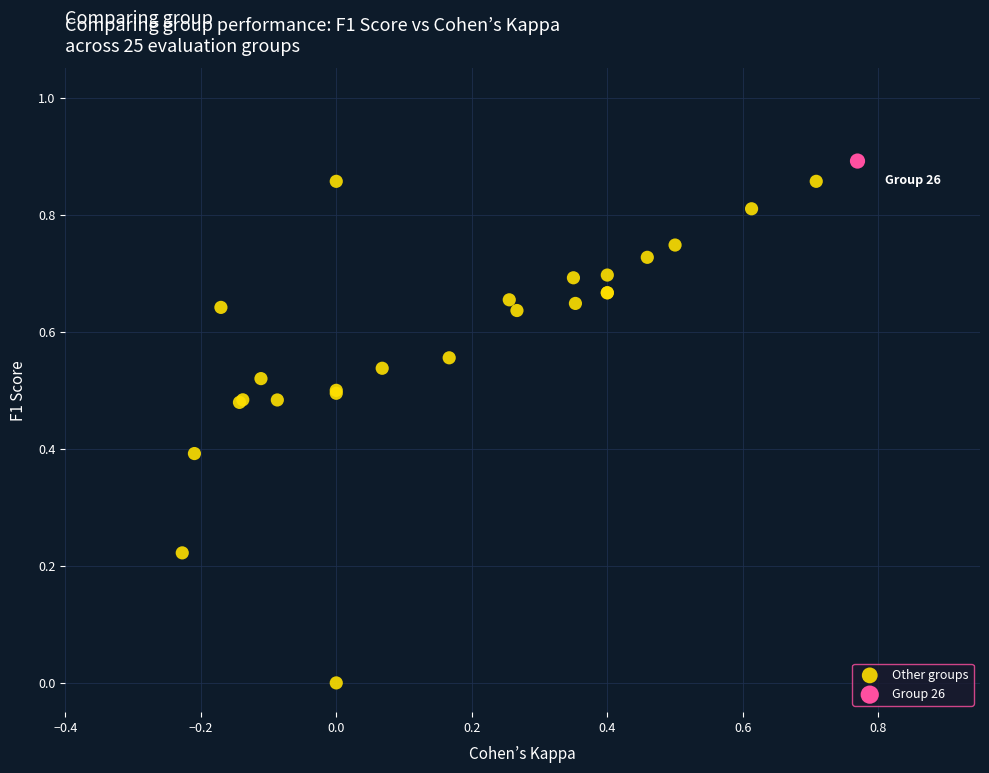

What are all the series names shown in the legend?

Other groups, Group 26